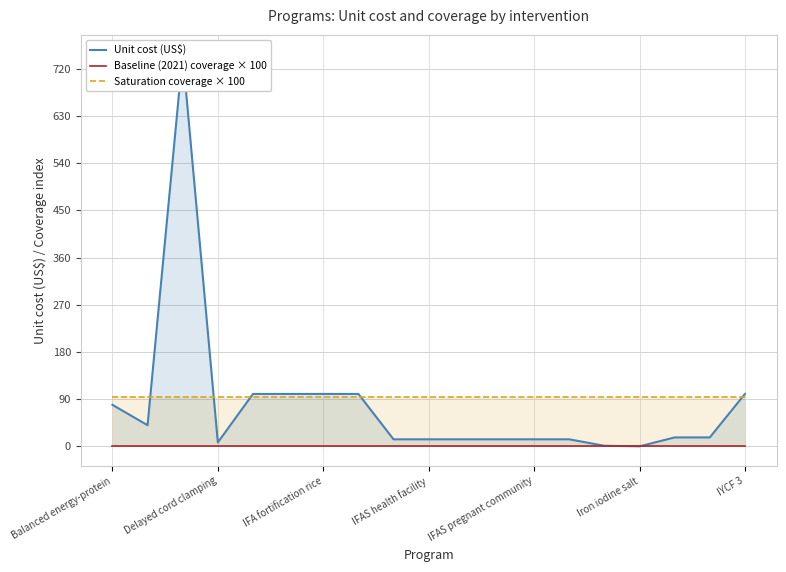

How many lines are shown in the chart?

3